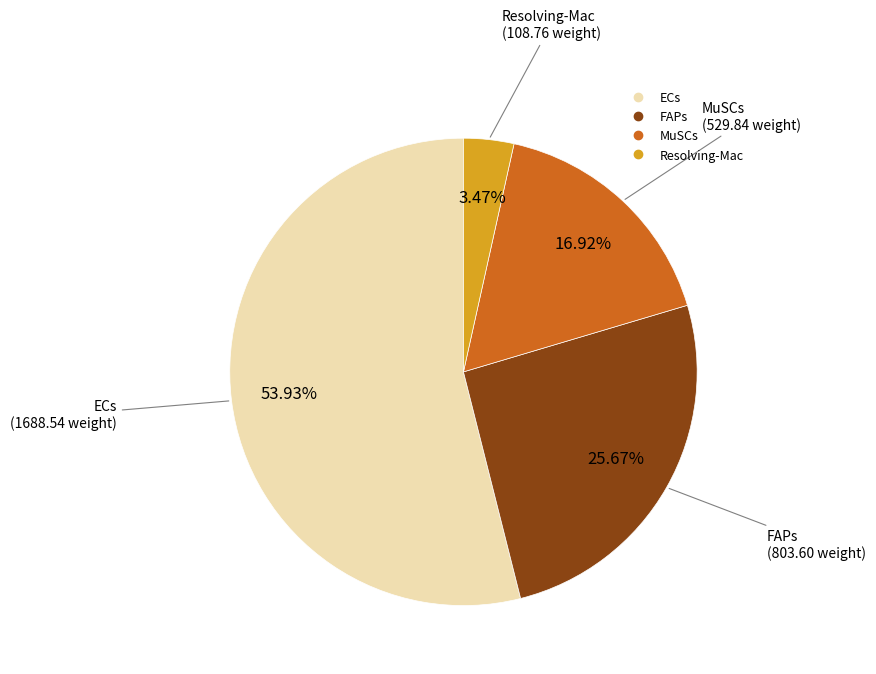

Rank the categories by value from lowest to highest.

Resolving-Mac, MuSCs, FAPs, ECs